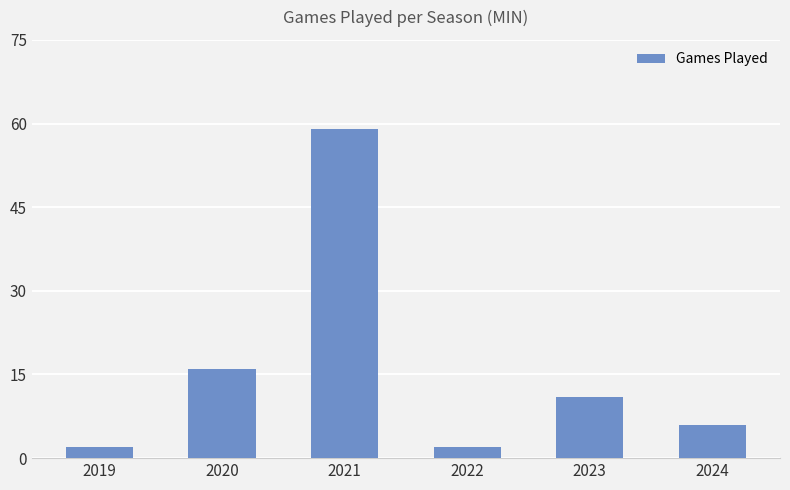

How many values are below 11?

3